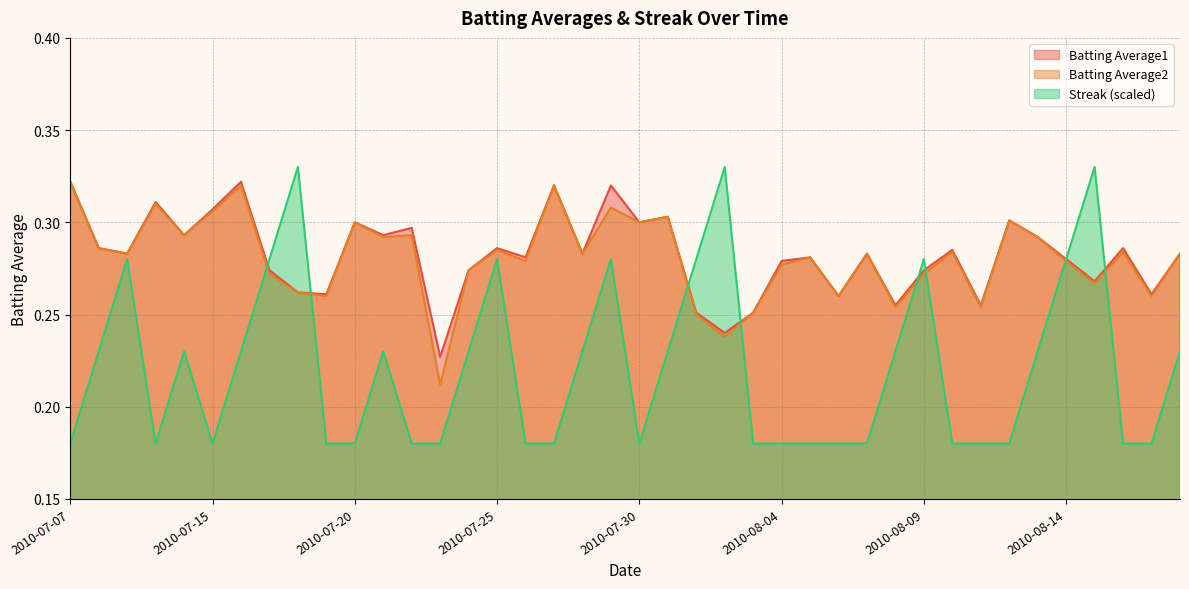

Rank the series by their maximum value, from lowest to highest.

Batting Average1, Batting Average2, Streak